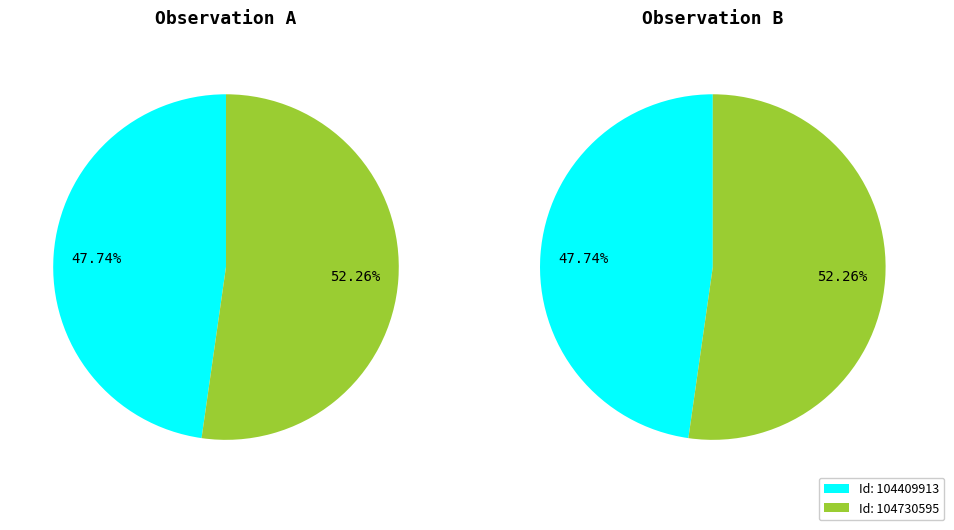

What is the smallest slice in the pie chart?

104409913